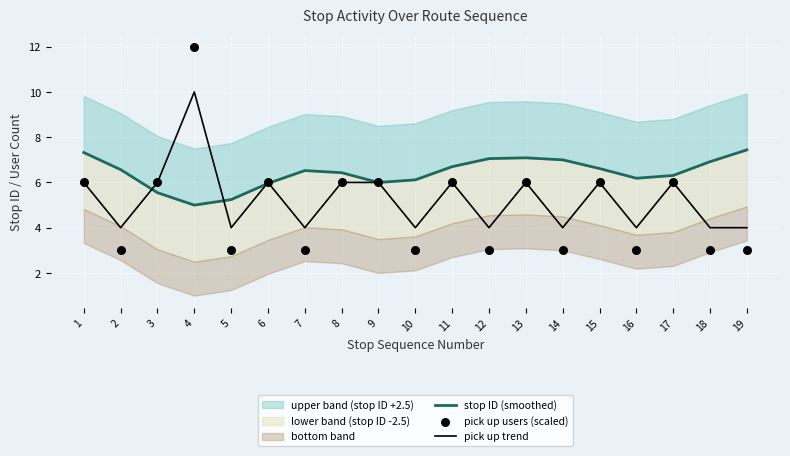

Is the value of pick up trend at 6 greater than the value of pick up users (scaled) at 6?

No